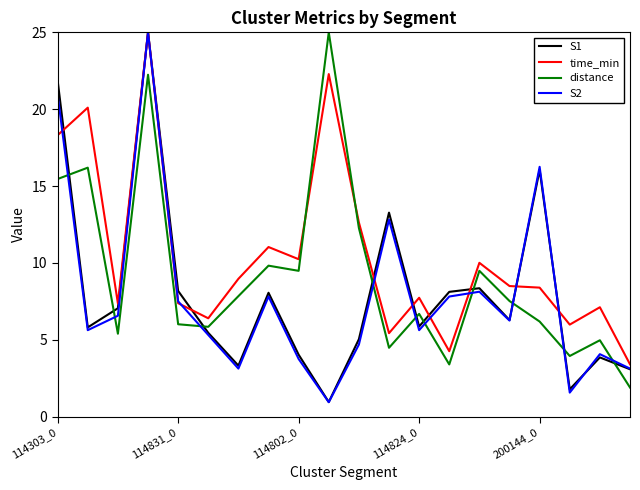

What is the minimum value for S2?

0.9